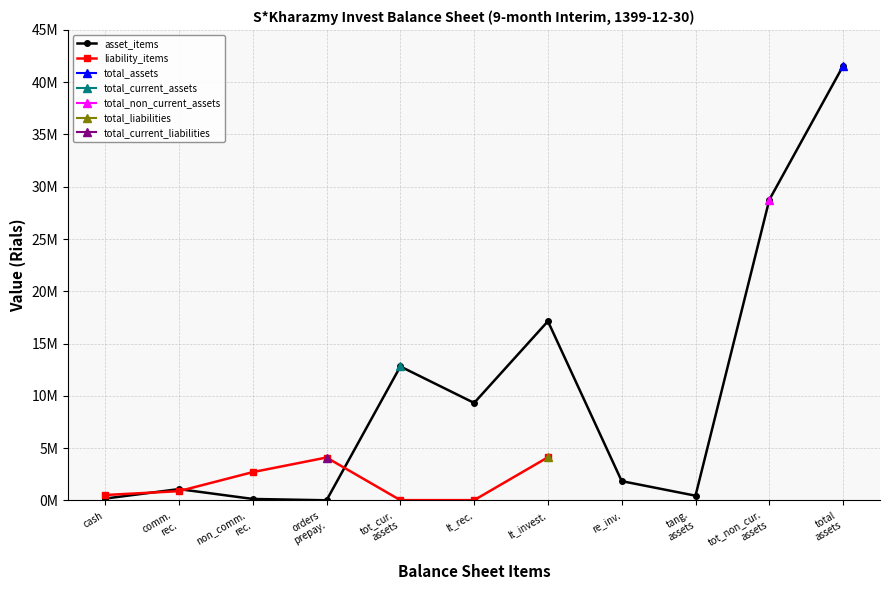

At how many categories does at least one series exceed 29808715?

1